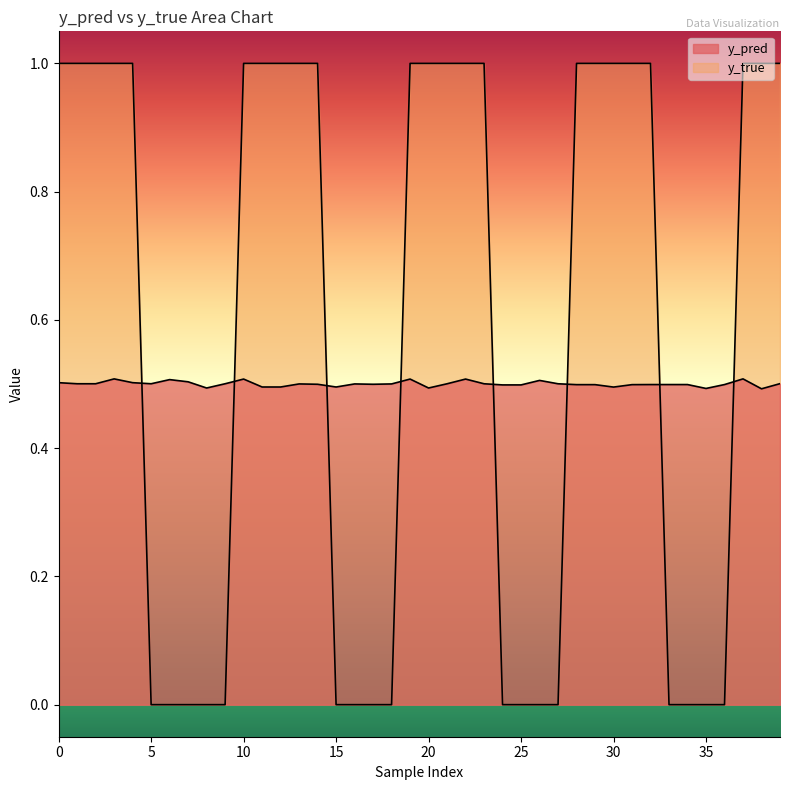

How many y_pred values are between 0 and 1?

40